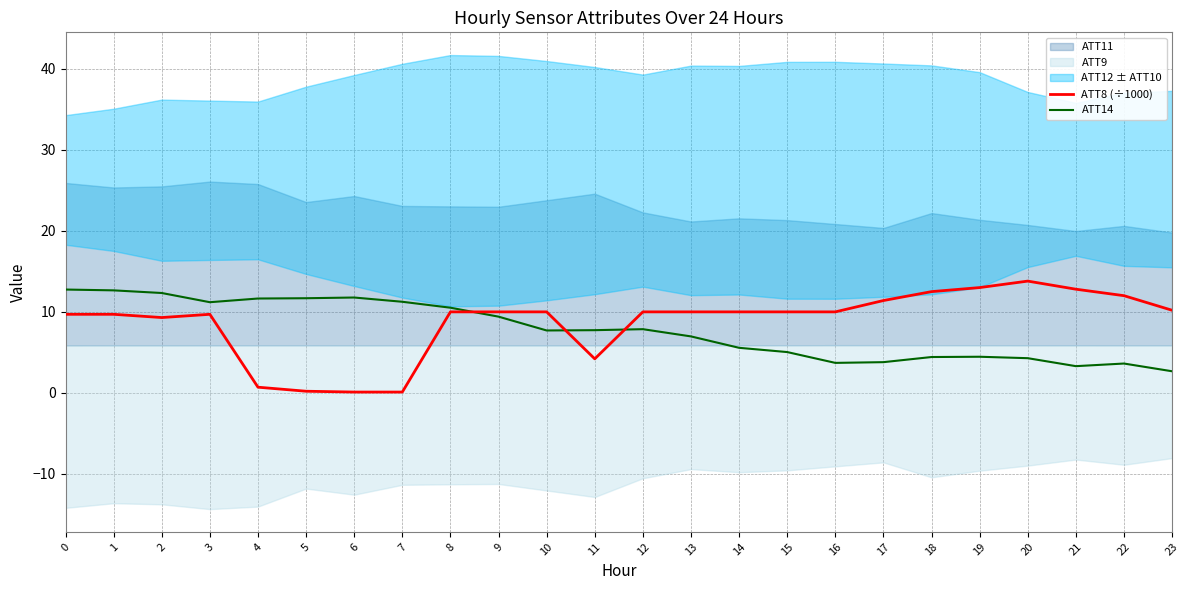

At which label does ATT8 (÷1000) first exceed 10?

17